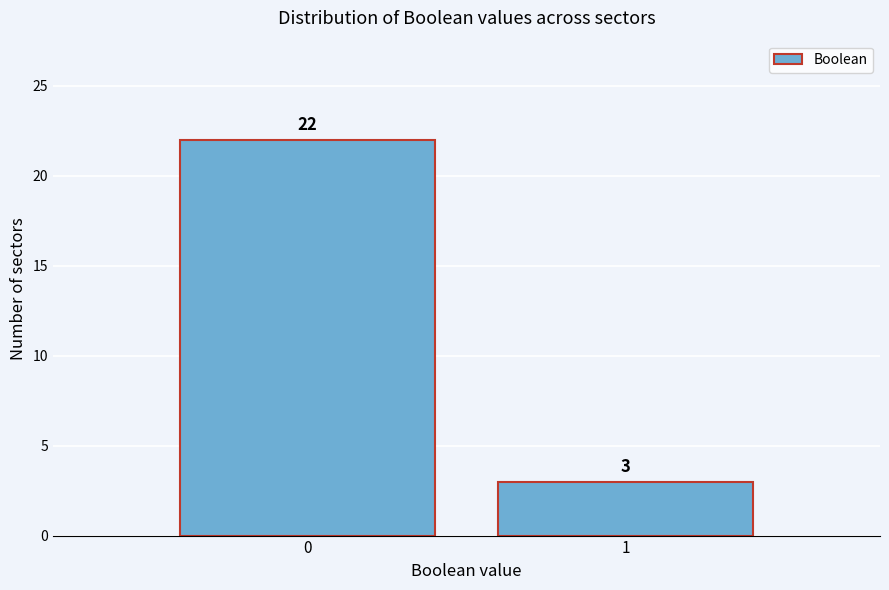

Reading left to right, extract all data points from this chart.

22	3